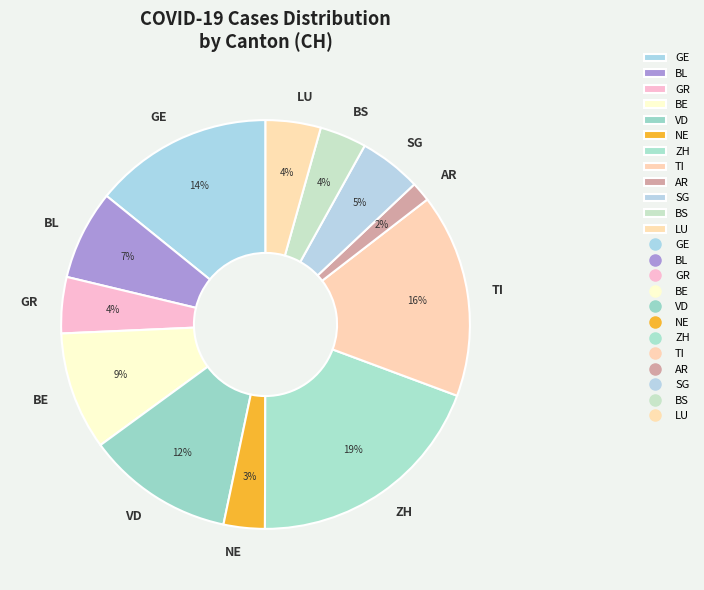

To the nearest percent, what portion does BE represent?

9%